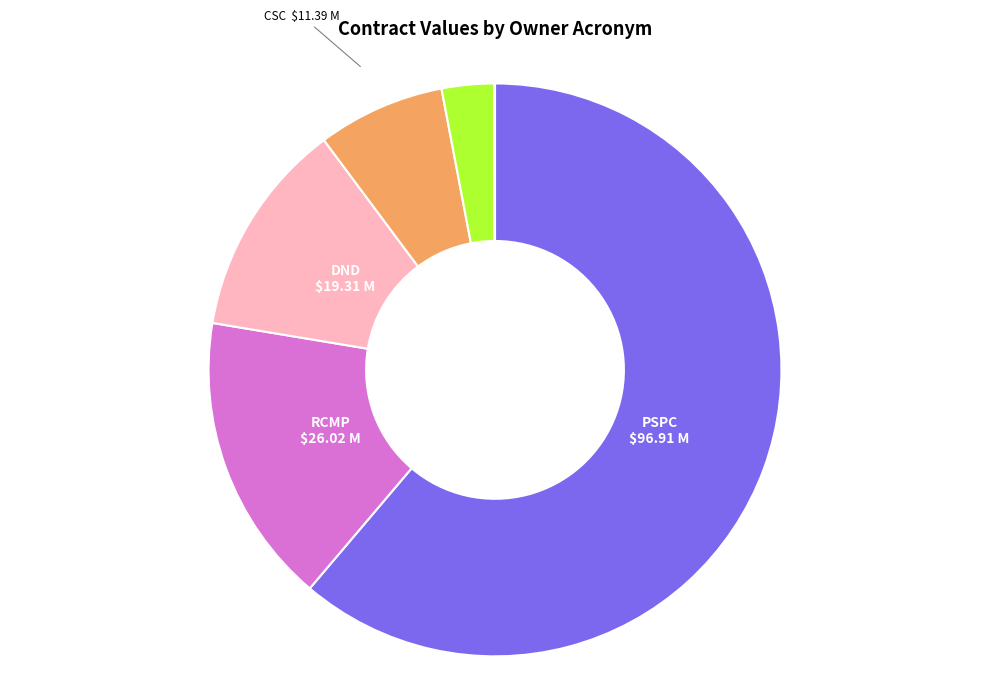

Is there a majority slice in this chart?

Yes